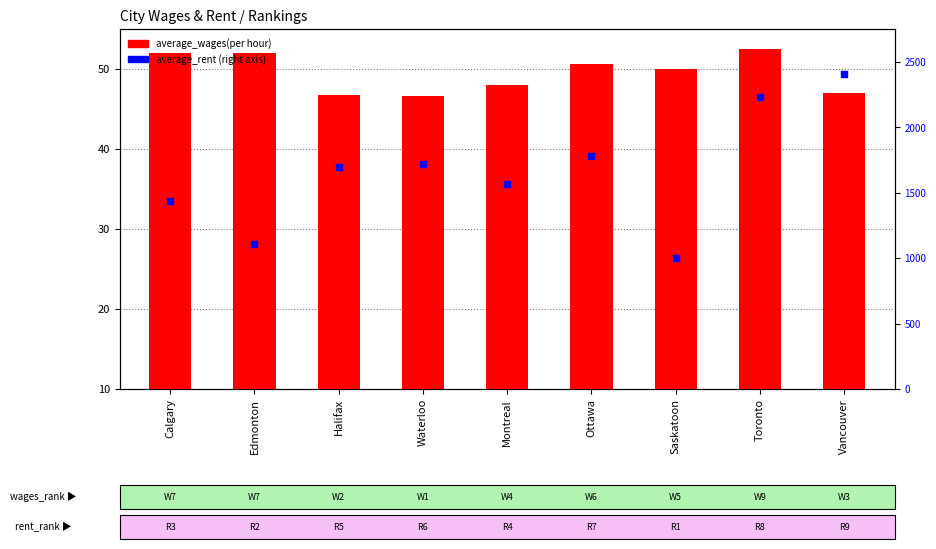

Which series has the largest total across all categories?

average_rent